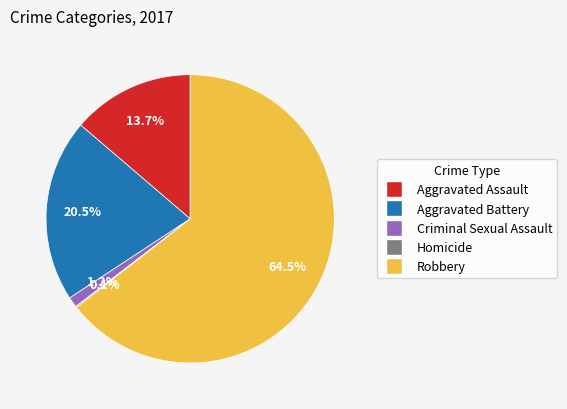

Which category has the biggest portion of the pie?

Robbery